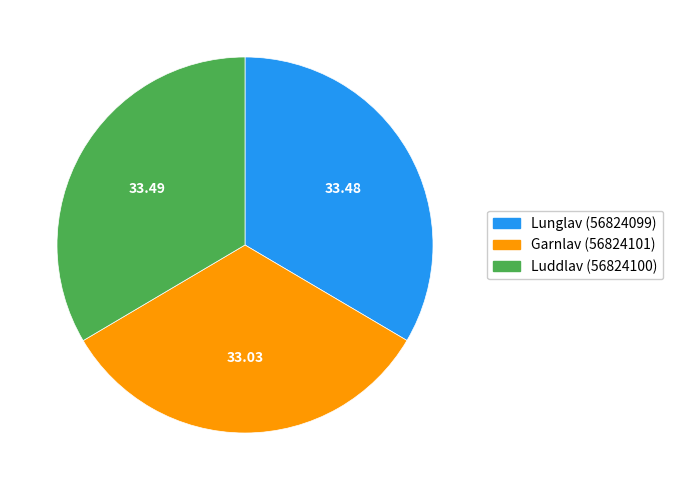

Is there any slice that represents more than half of the pie?

No